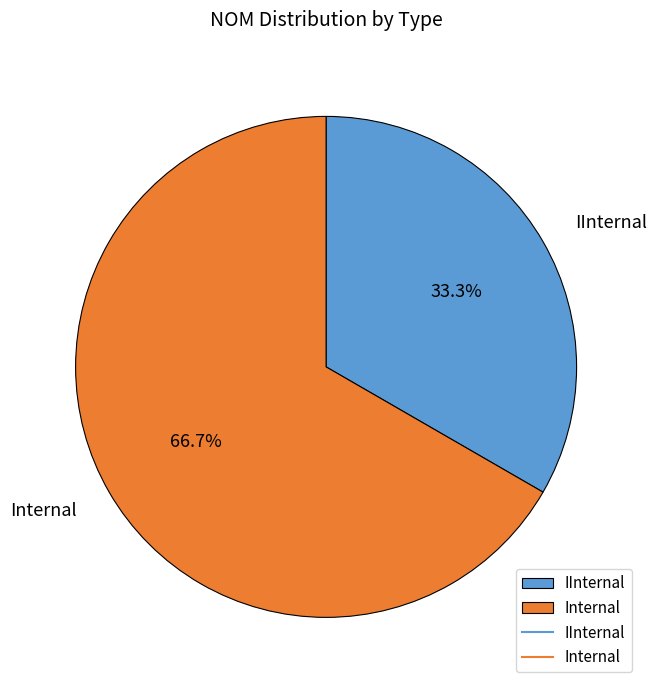

How many segments does this pie chart have?

2